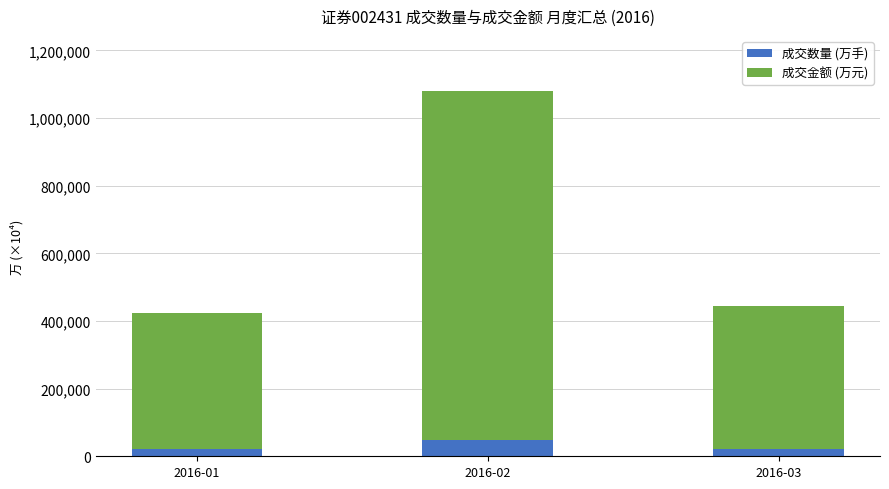

What is the total value across all series at 2016-02?

1081034.9